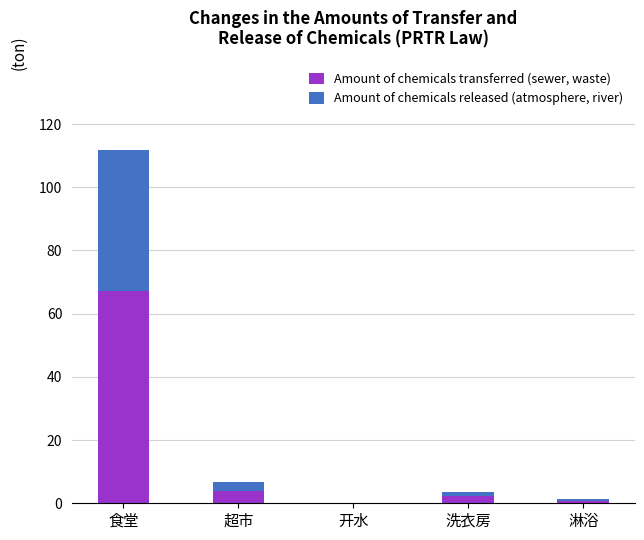

Reading right to left, list the values for the Amount of chemicals transferred (sewer, waste) series.

淋浴=0.8	洗衣房=2.2	开水=0.1	超市=4.0	食堂=67.1